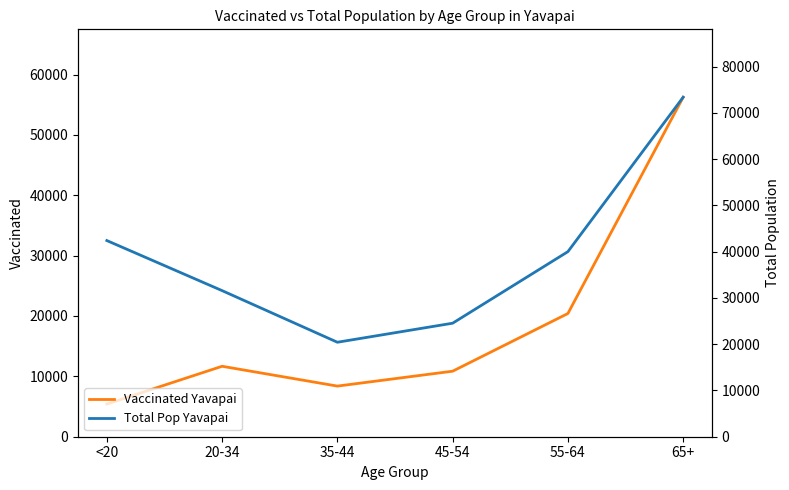

List the labels in order of Vaccinated Yavapai value, smallest first.

<20, 35-44, 45-54, 20-34, 55-64, 65+